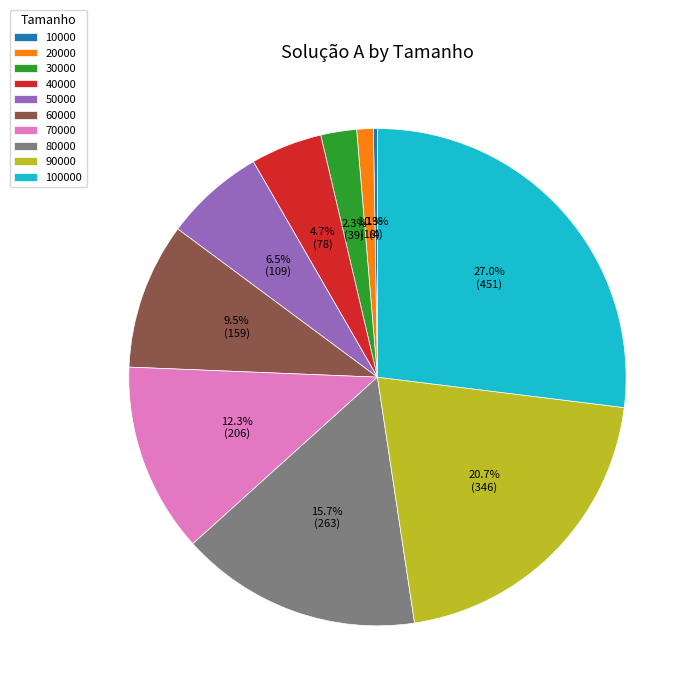

Does any single category account for the majority?

No